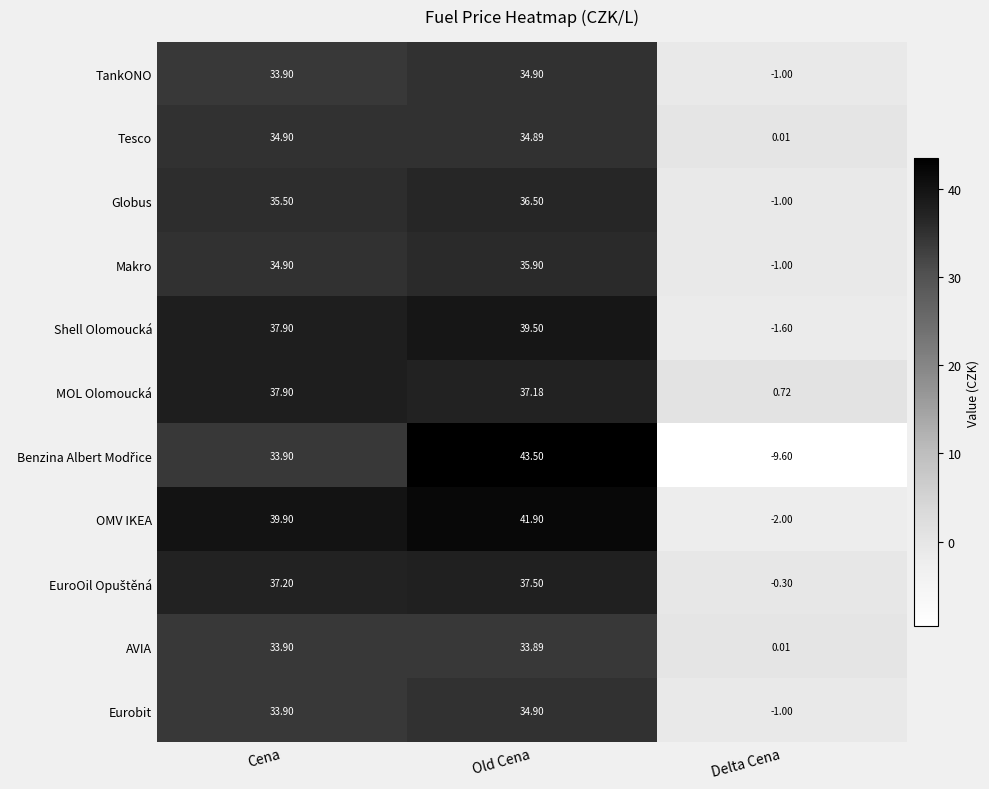

Where does the TankONO series first go above 33?

Cena